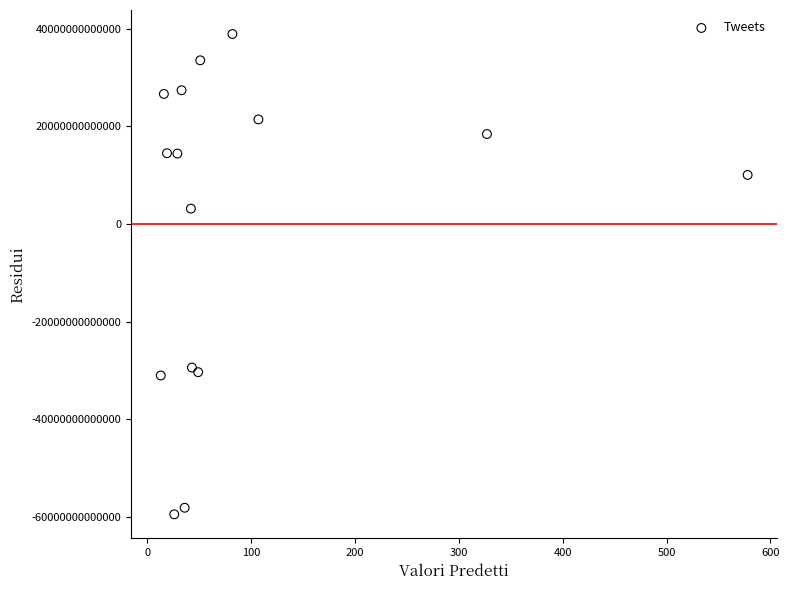

What Y value in the scatter plot is closest to -10276107434816?

3142205058240